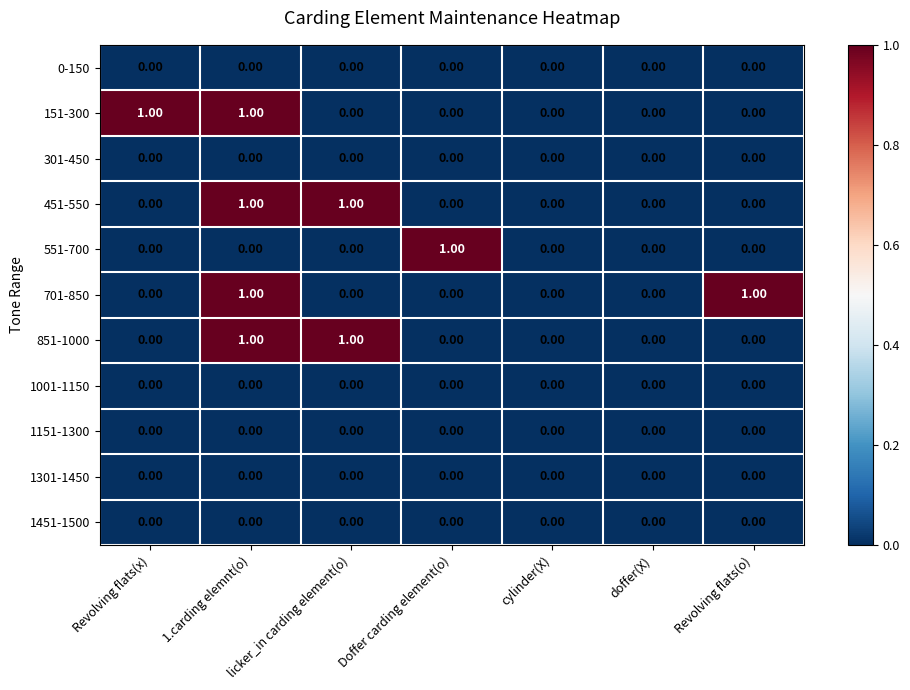

What is the total value across all series at Revolving flats(o)?

1